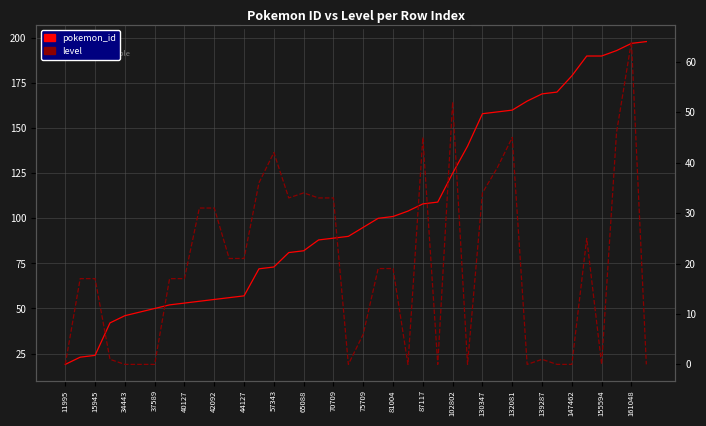

What is the difference between the second highest and second lowest values in the level series?

52